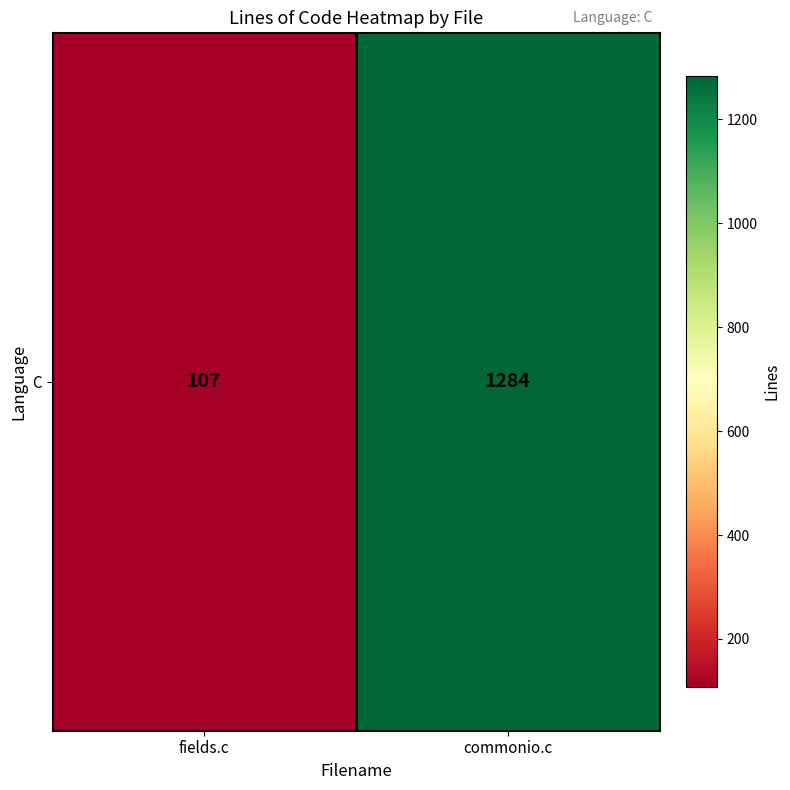

Rank the categories by value from lowest to highest.

fields.c, commonio.c